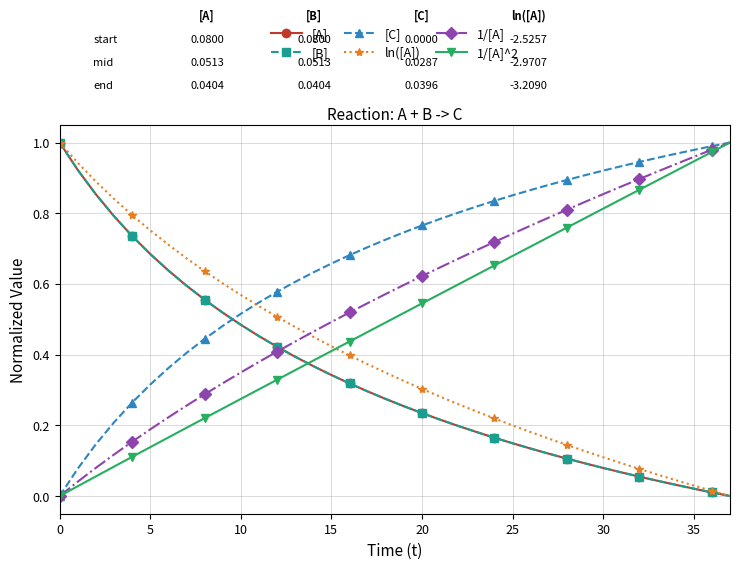

Which series has the largest total across all categories?

[C]